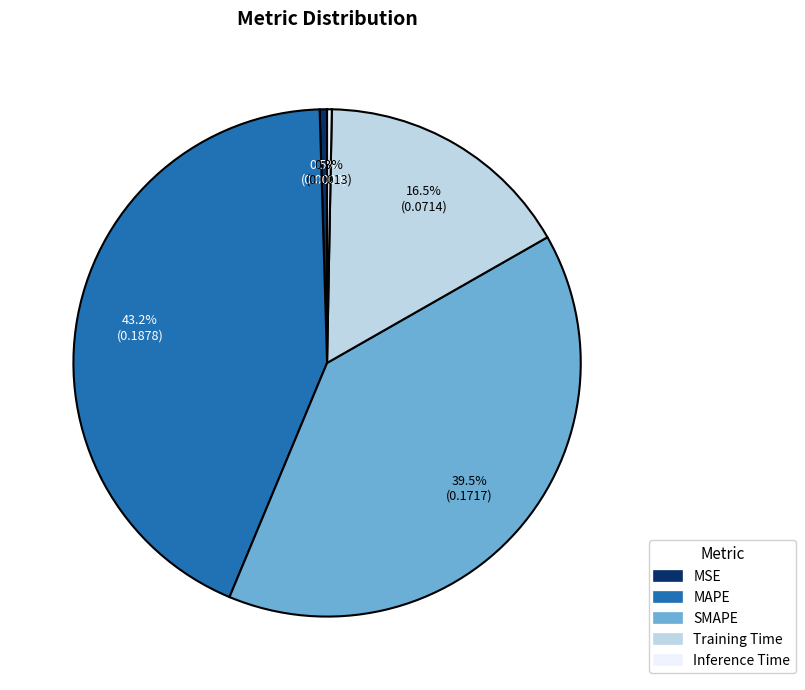

How many slices are in this pie chart?

5